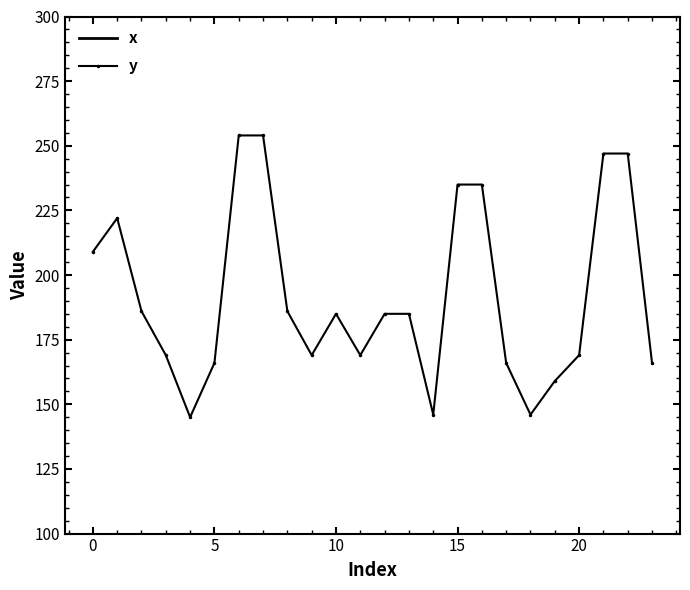

Which series has the largest range (max minus min)?

x